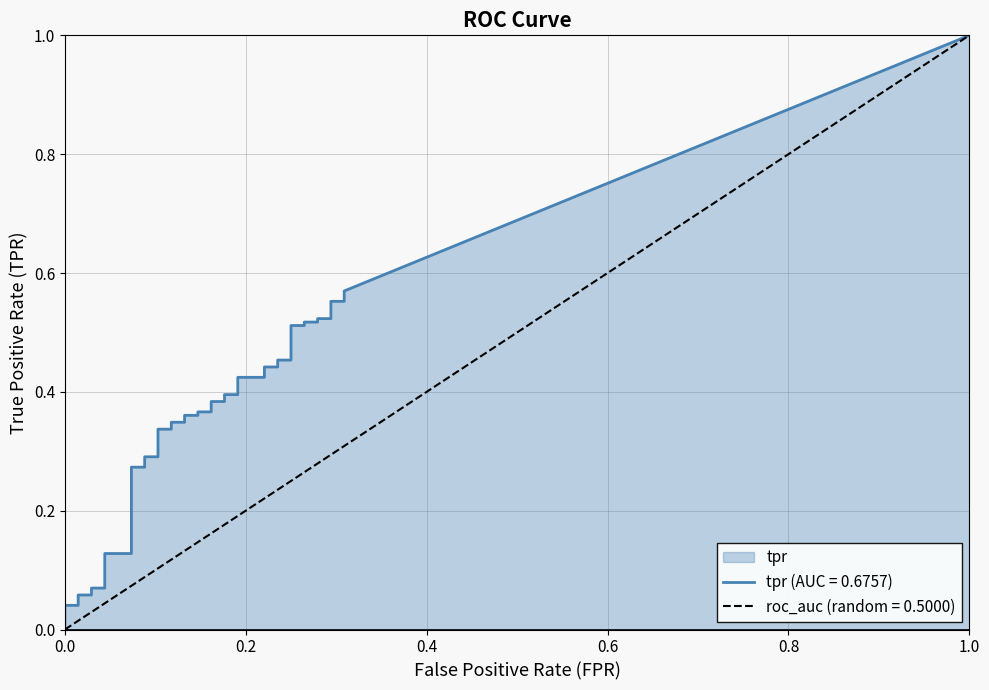

Between 34 and 6, which is larger?

34